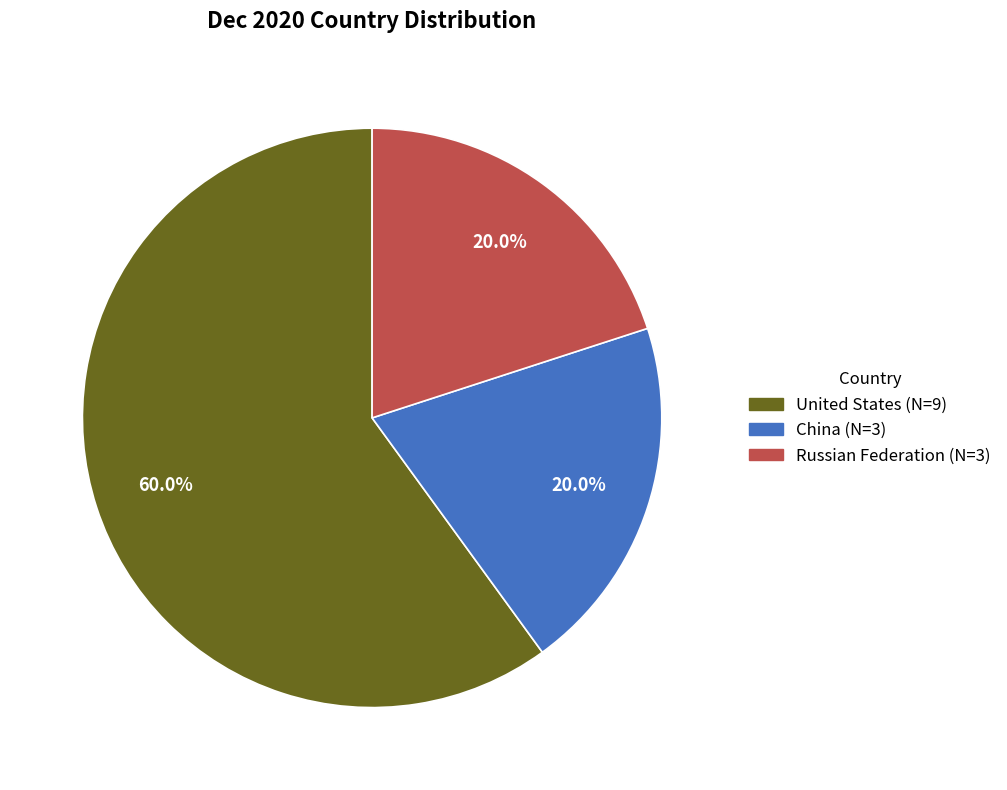

Which category has the biggest portion of the pie?

United States